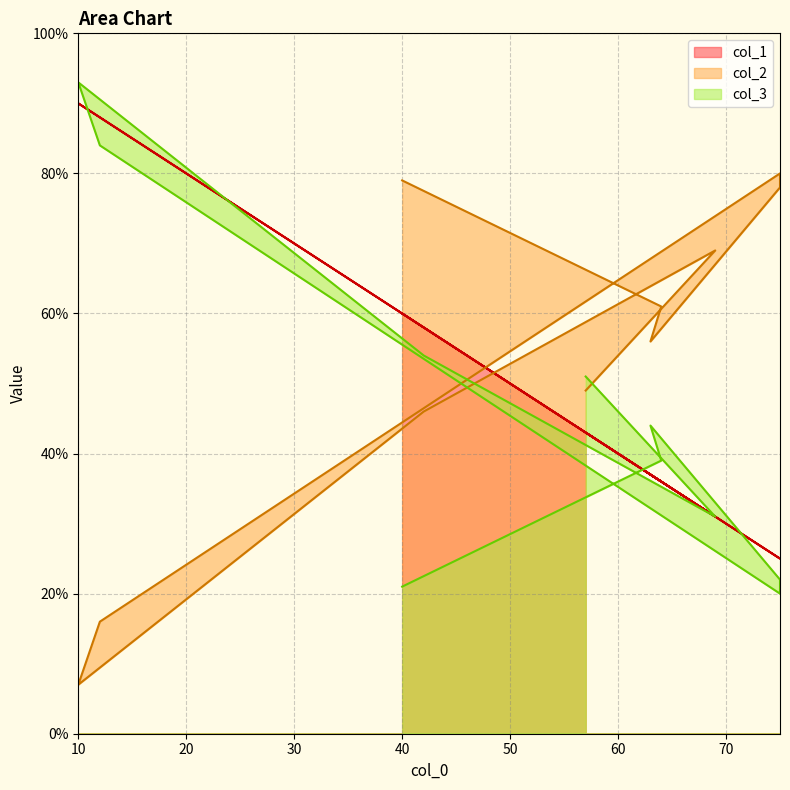

What is the spread (max minus min) of values at 75?

56